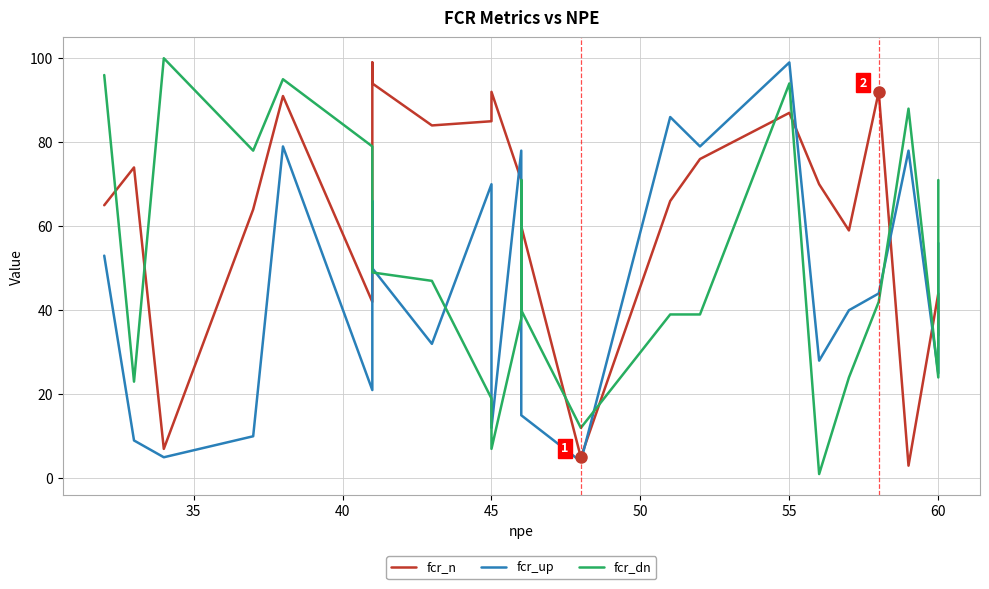

List the series in order of their overall mean, highest first.

fcr_n, fcr_dn, fcr_up